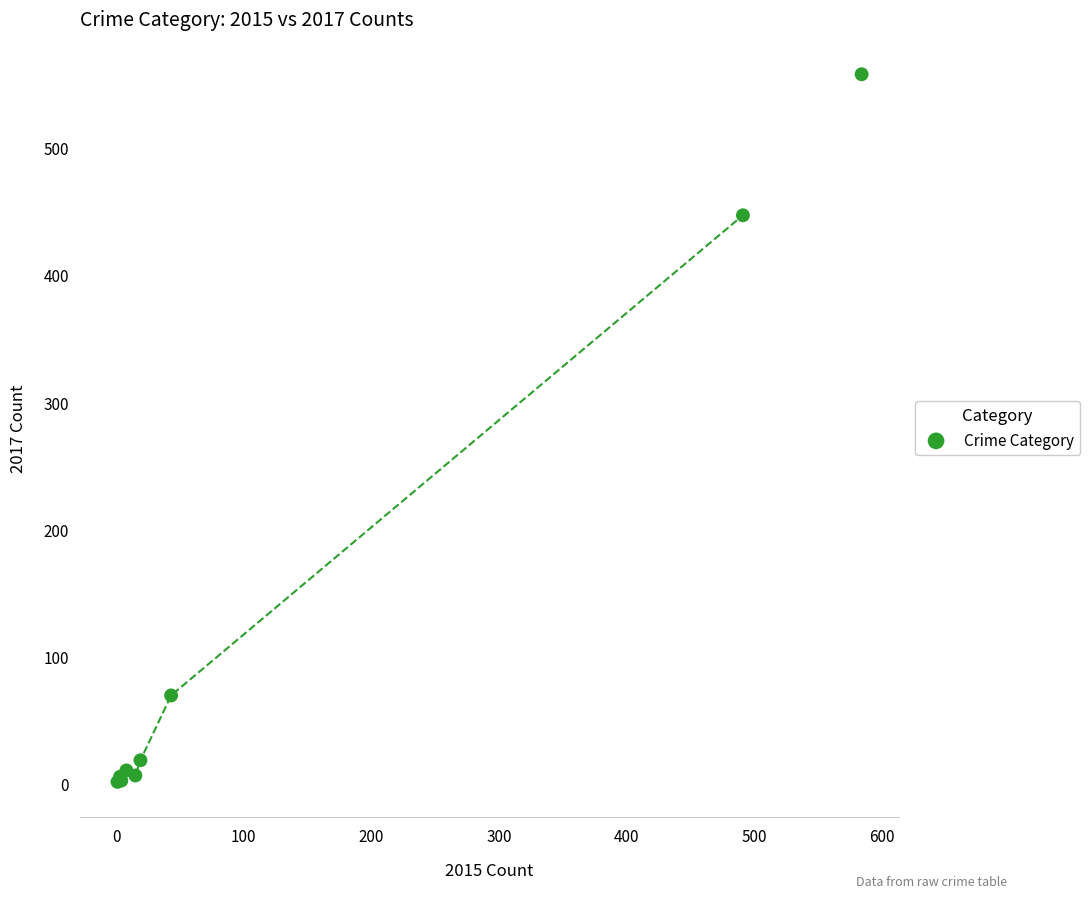

What Y value in the scatter plot is closest to 279?

447